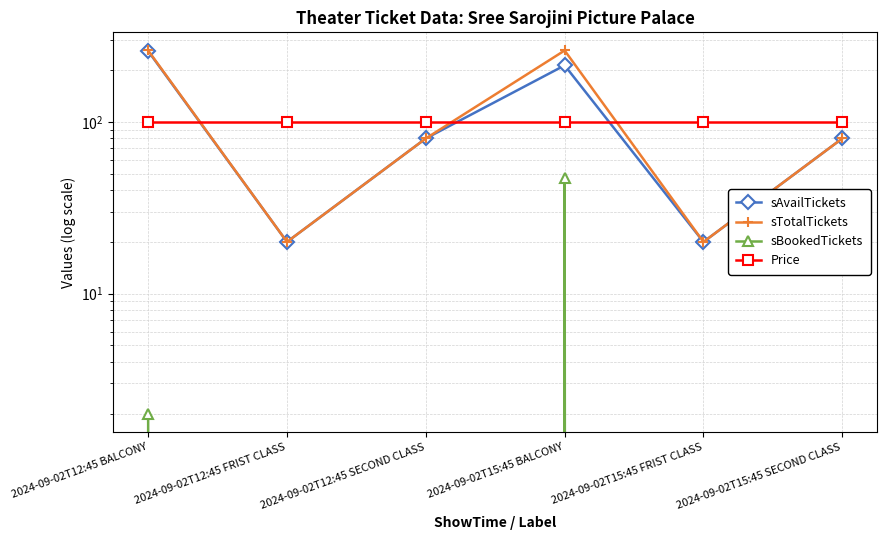

How many values in sBookedTickets are above zero?

2